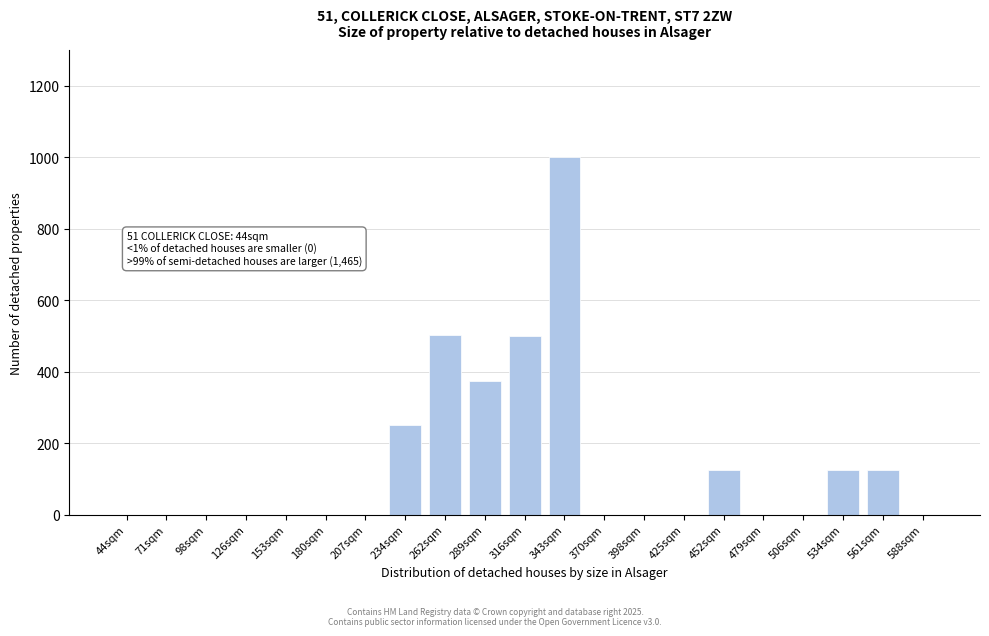

What is the sum of the values at 534sqm and 343sqm?

1125.5